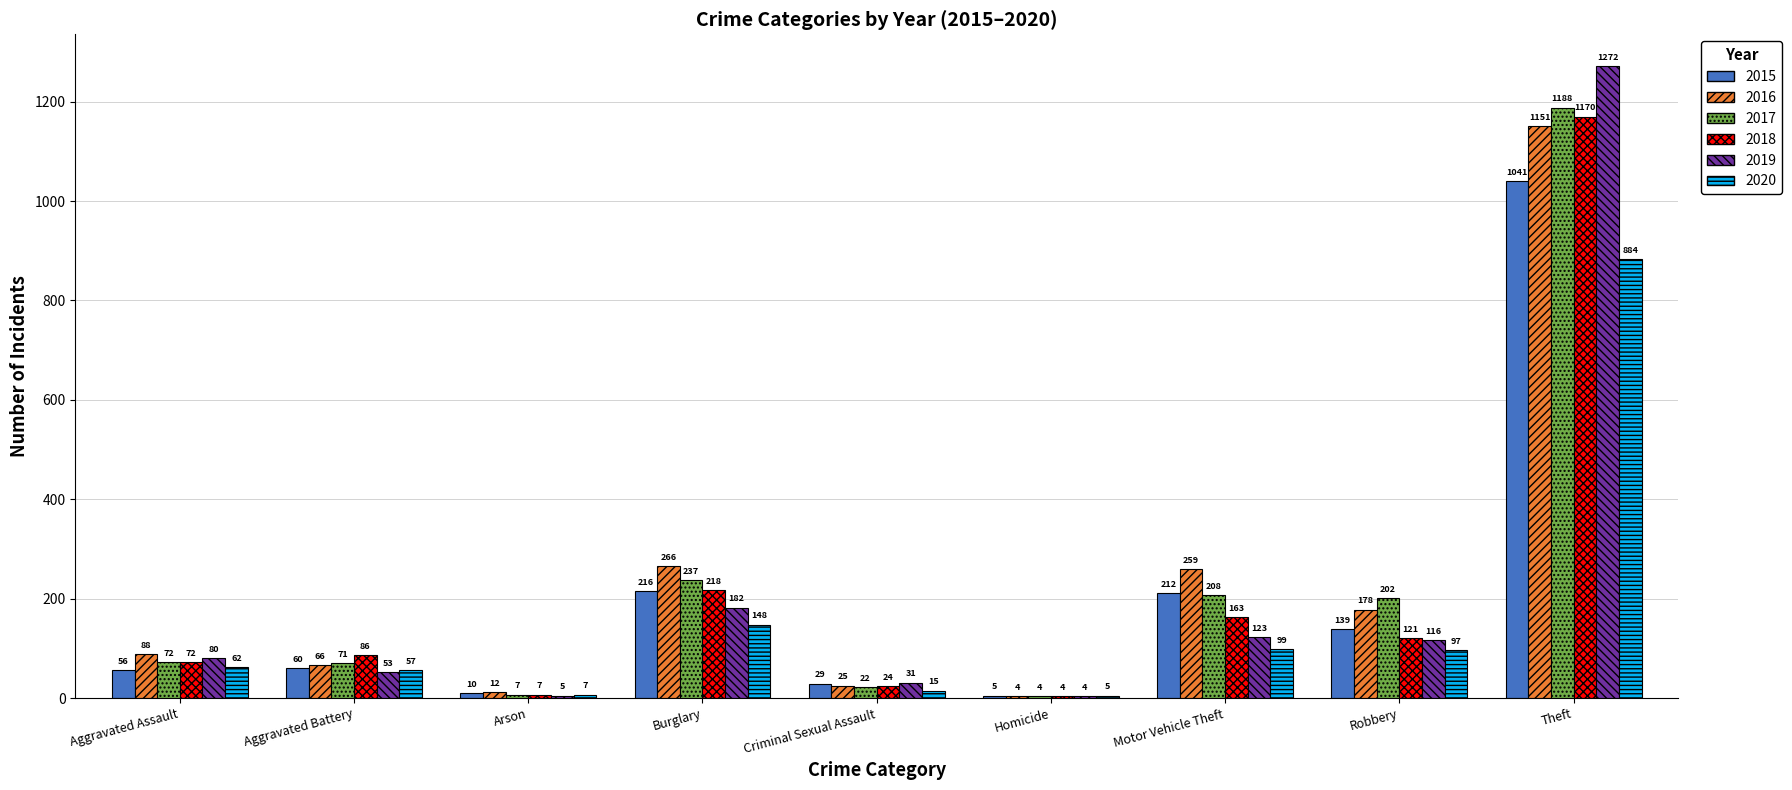

What is the sum of the 2020 values at Robbery and Burglary?

245